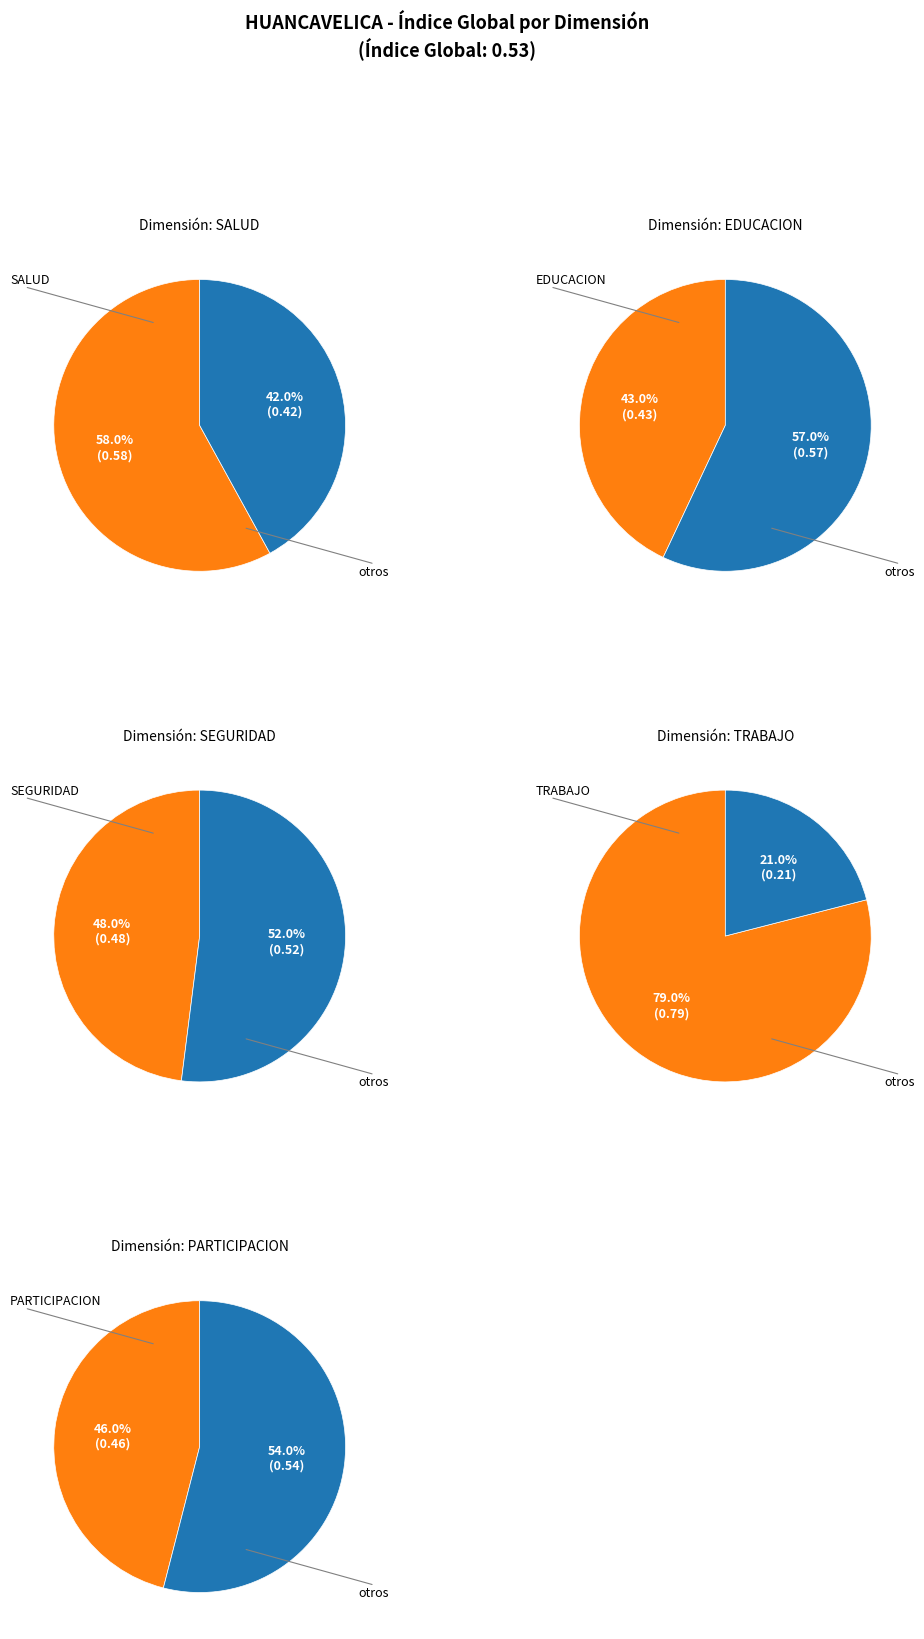

How many slices are in this pie chart?

5